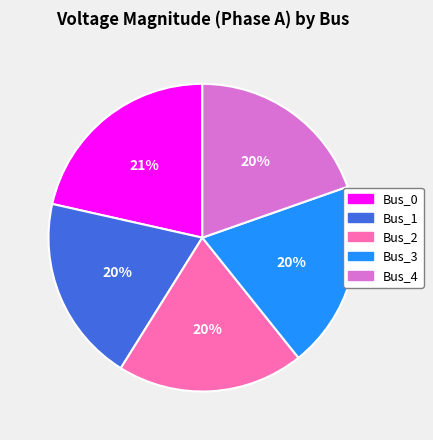

The Bus_3 slice represents 20% of the pie. True or false?

True